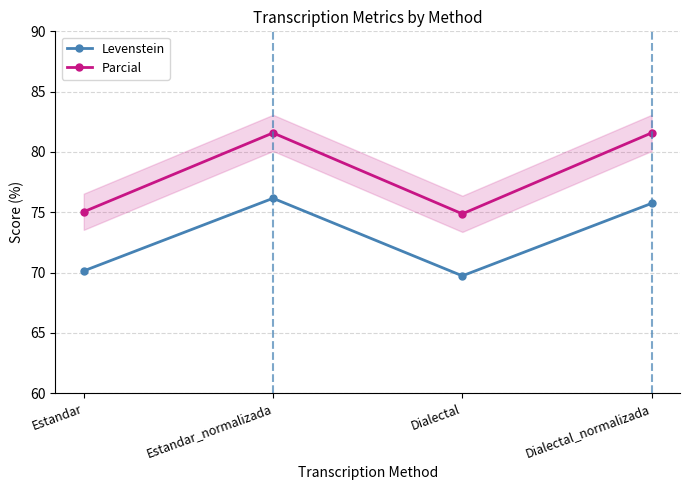

Between Estandar and Estandar_normalizada, which series saw the biggest shift?

Parcial